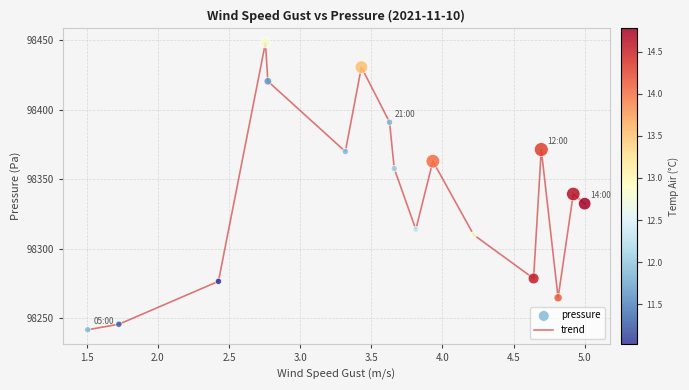

What is the greatest value displayed?

98448.1